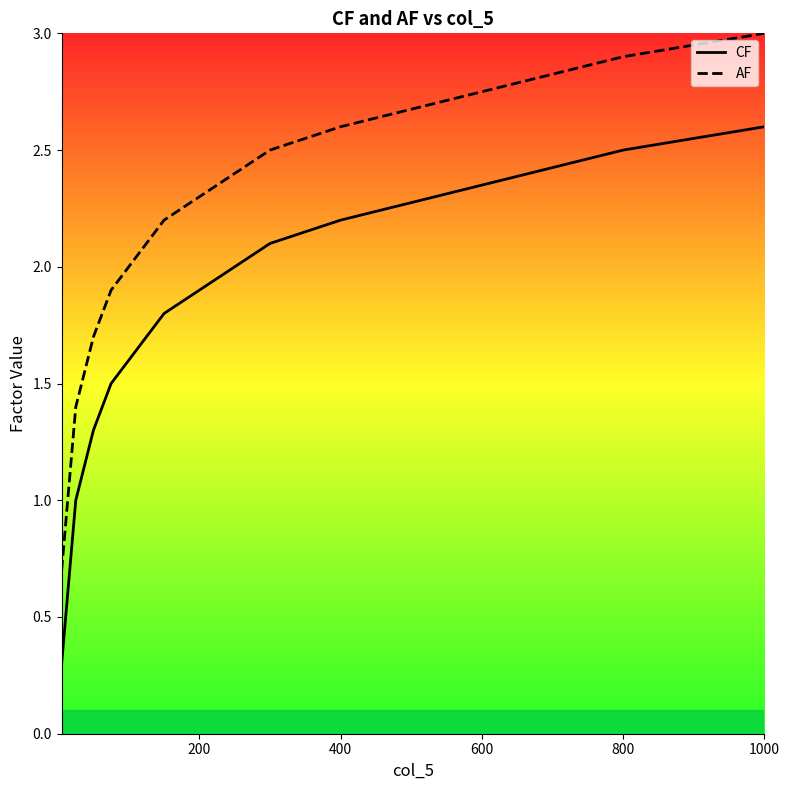

At which label does CF reach its peak?

1000